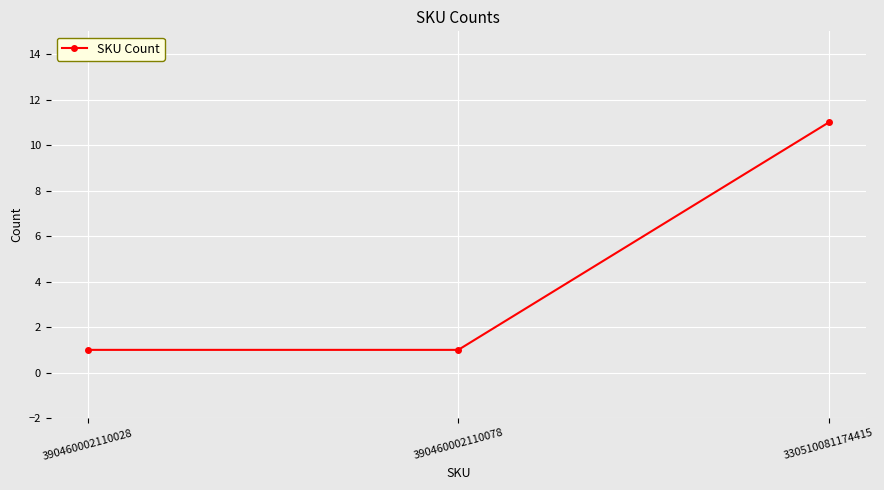

What is the value of the 2nd point from the left?

1